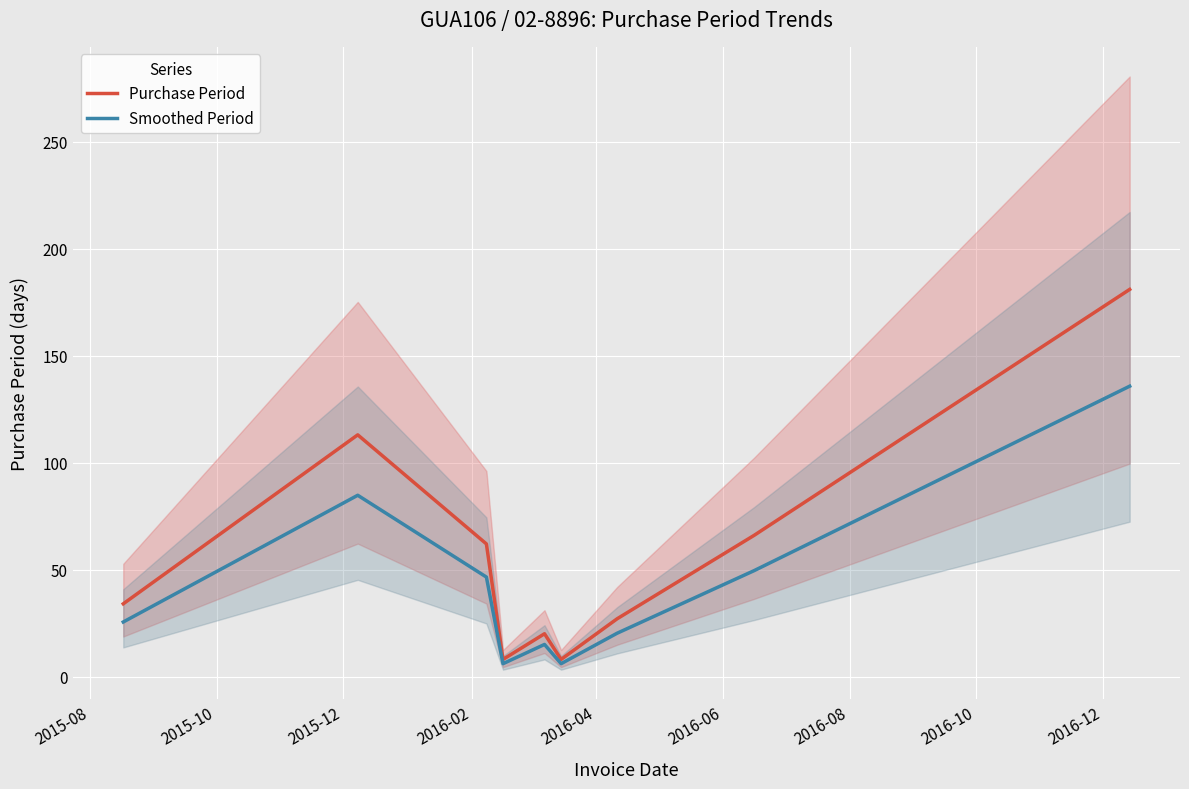

True or false: Smoothed Period and Purchase Period cross at least once.

False